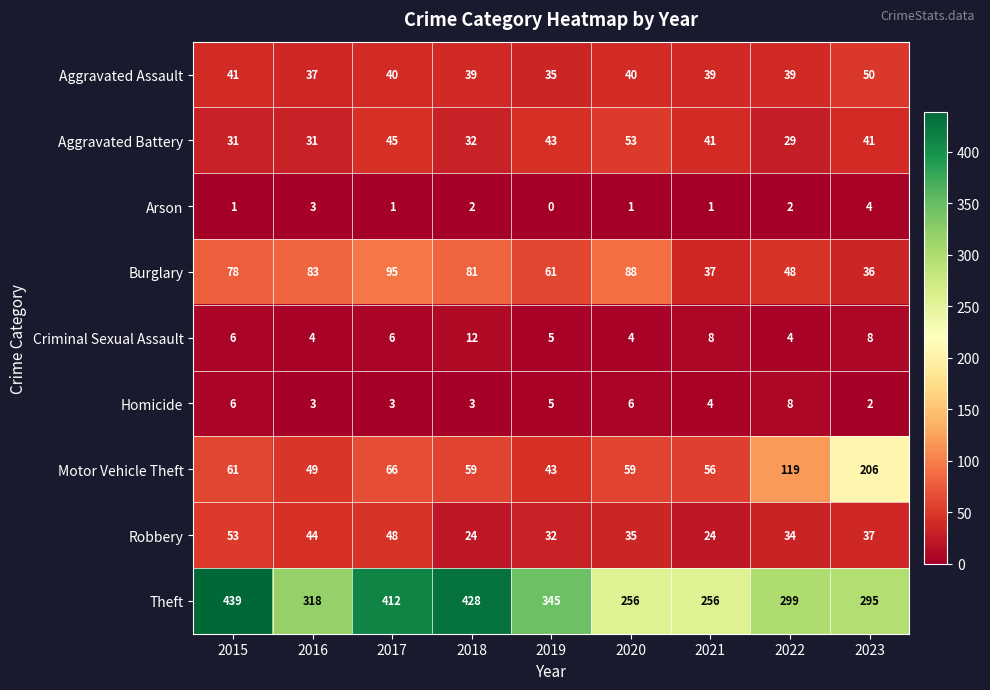

Which series has the largest range (max minus min)?

Theft